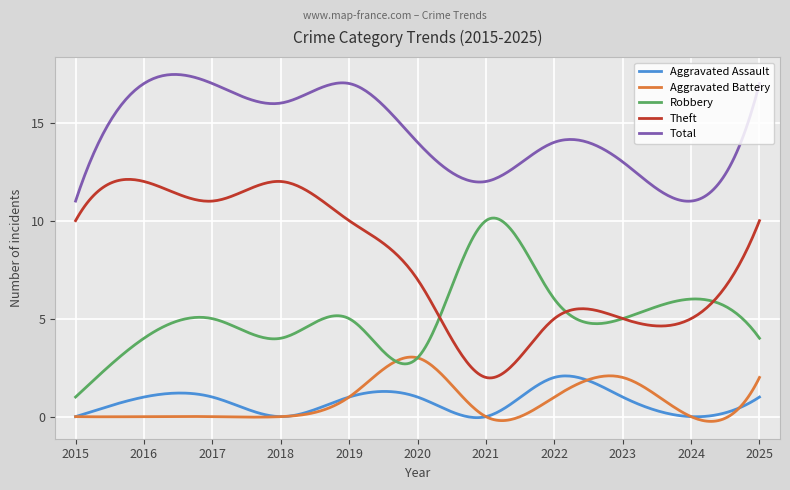

What is the sum of all Total values?

4342.5